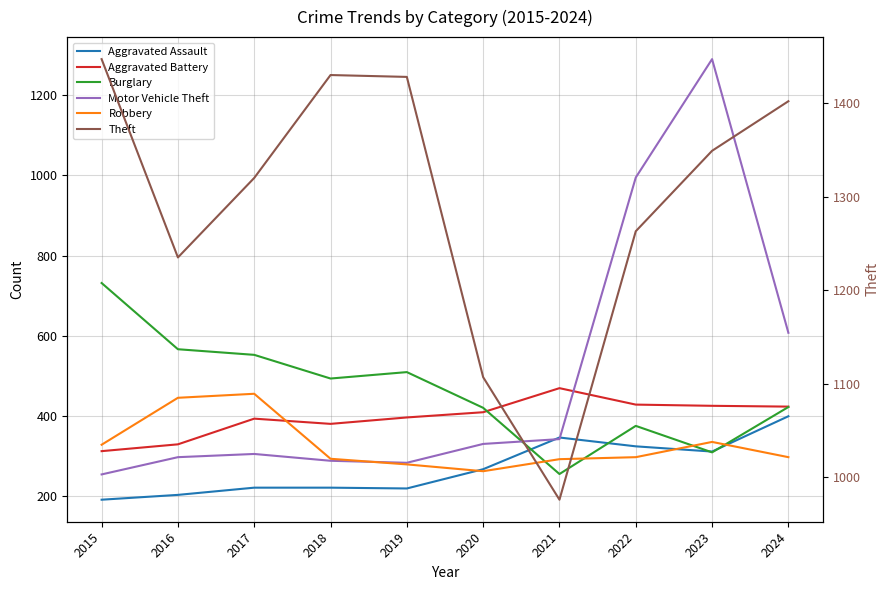

Reading left to right, what are all the values shown in this chart?

Aggravated Assault: 2015=192	2016=204	2017=222	2018=222	2019=220	2020=268	2021=347	2022=325	2023=312	2024=400
Aggravated Battery: 2015=313	2016=330	2017=394	2018=381	2019=397	2020=410	2021=470	2022=429	2023=426	2024=424
Burglary: 2015=732	2016=567	2017=553	2018=494	2019=510	2020=421	2021=256	2022=376	2023=310	2024=423
Motor Vehicle Theft: 2015=255	2016=298	2017=306	2018=289	2019=284	2020=331	2021=343	2022=995	2023=1290	2024=608
Robbery: 2015=329	2016=446	2017=456	2018=294	2019=280	2020=263	2021=293	2022=298	2023=336	2024=298
Theft: 2015=1447	2016=1235	2017=1320	2018=1430	2019=1428	2020=1107	2021=976	2022=1263	2023=1349	2024=1402